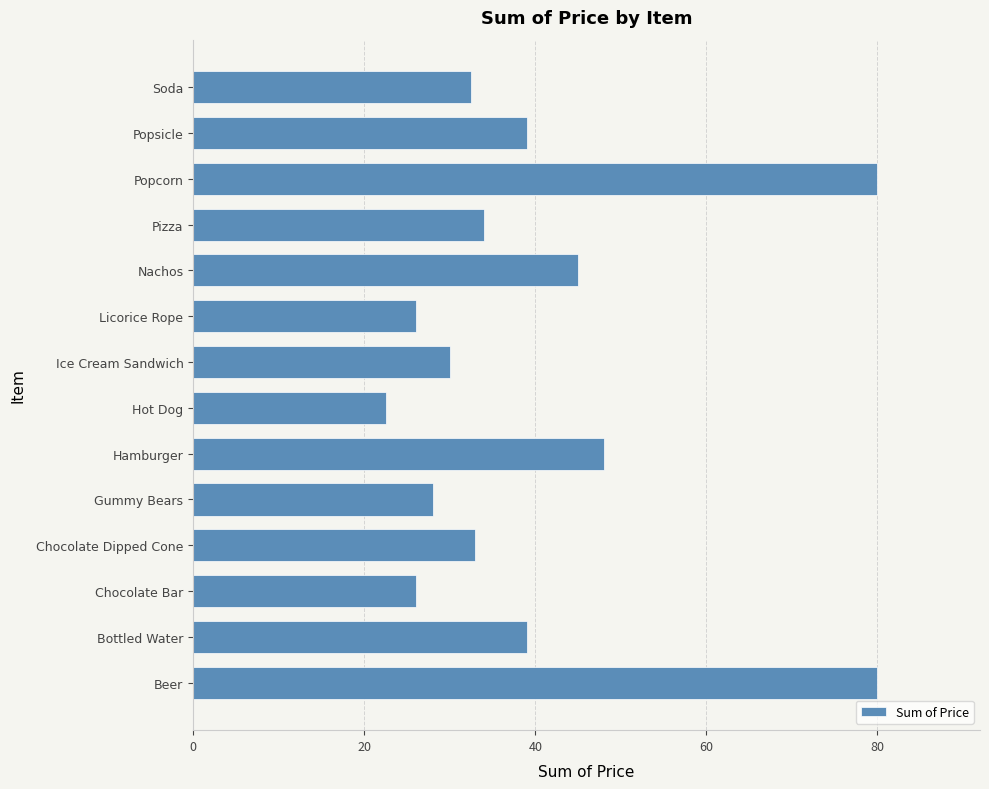

What is the approximate value at Pizza?

34.0